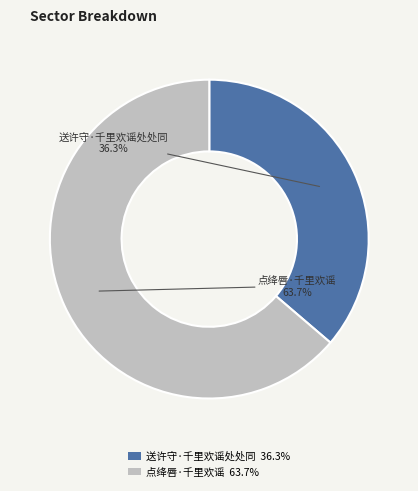

Is the sum of 点绛唇·千里欢谣 and 送许守·千里欢谣处处同 greater than half?

Yes